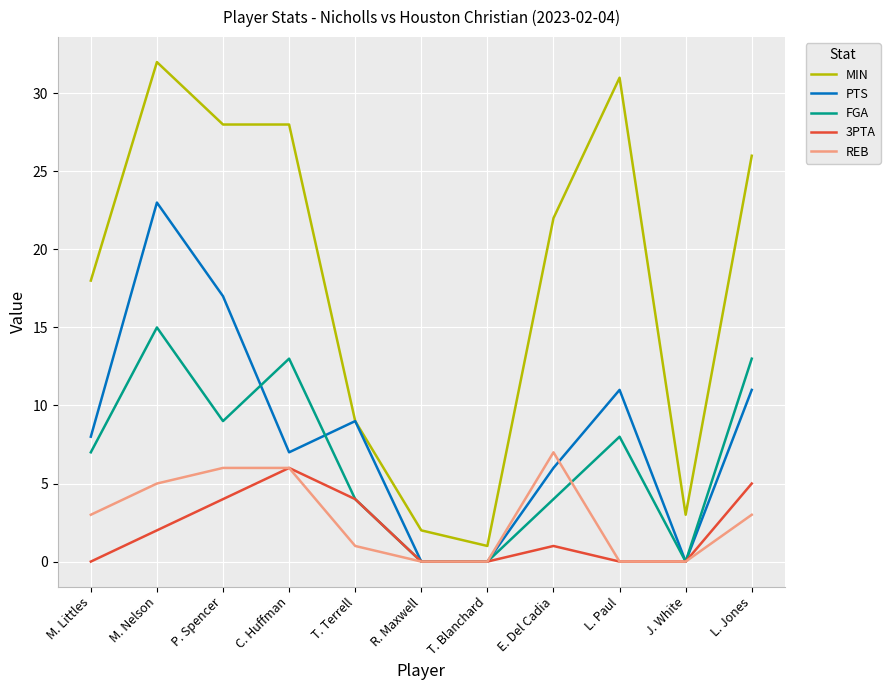

What position from the right is R. Maxwell?

6